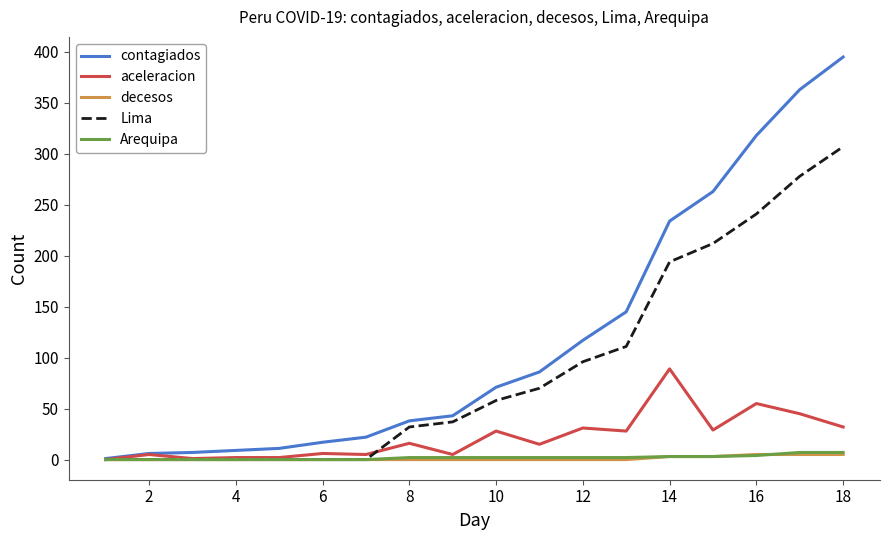

Which series has the largest total across all categories?

contagiados